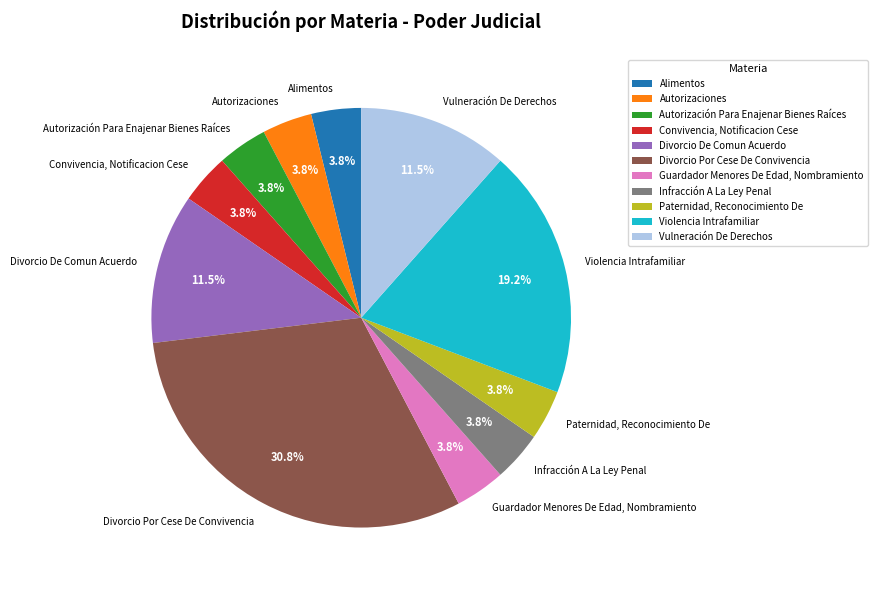

Which has a higher value, Autorización Para Enajenar Bienes Raíces or Vulneración De Derechos?

Vulneración De Derechos